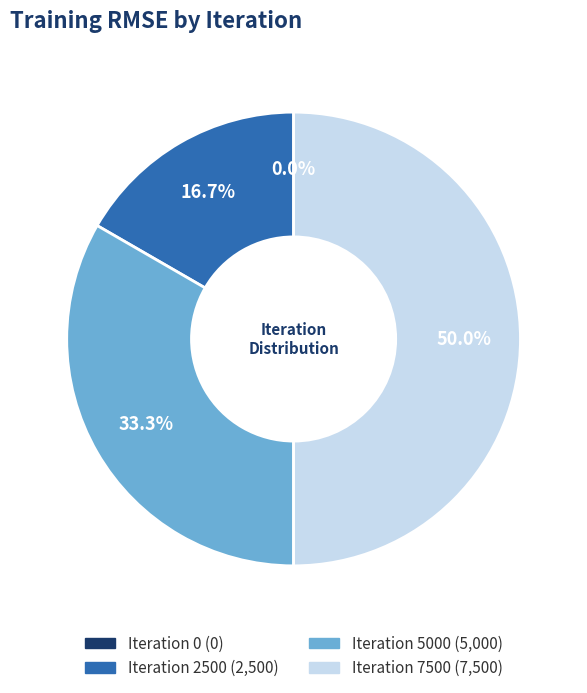

To the nearest percent, what is the difference between the Iteration 5000 and Iteration 0 slice percentages?

33%